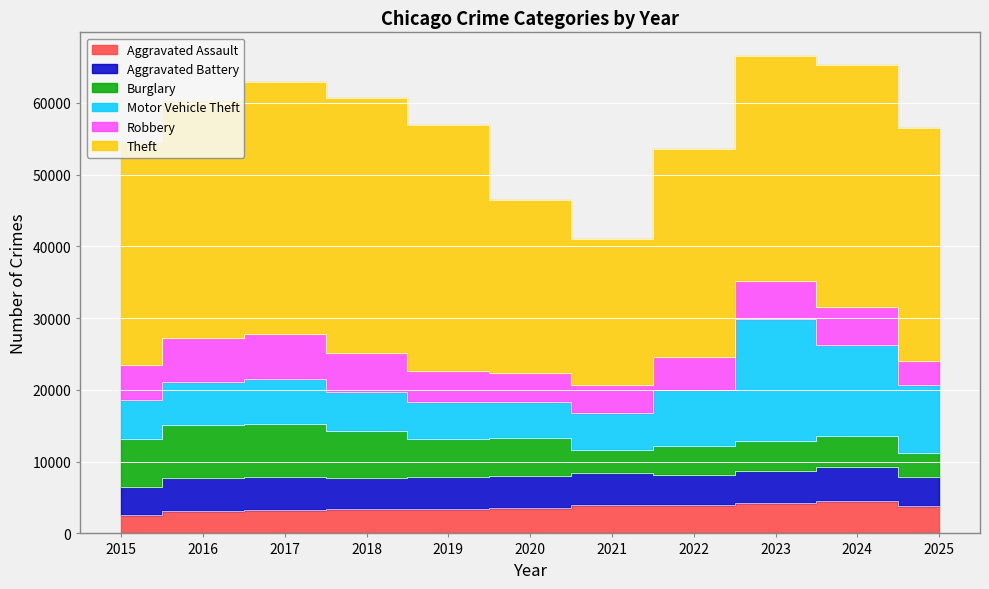

What is the average value of the Burglary series?

5231